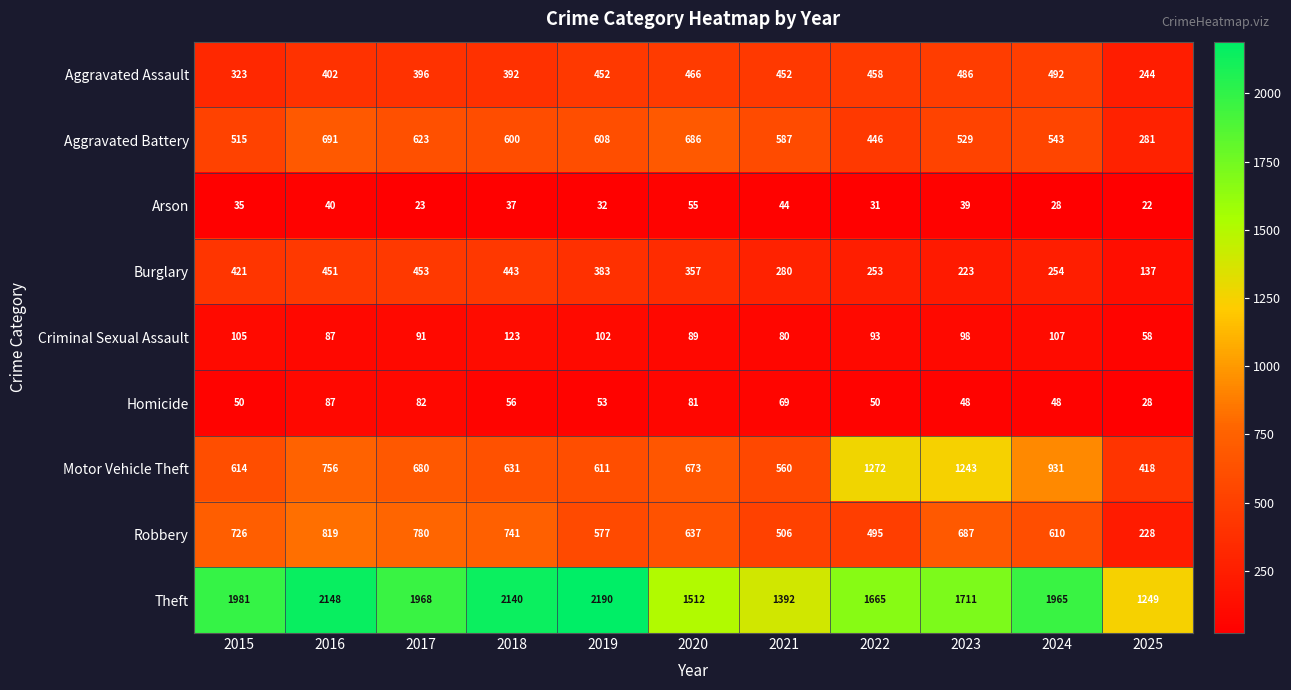

At which category is the sum across all series the highest?

2016